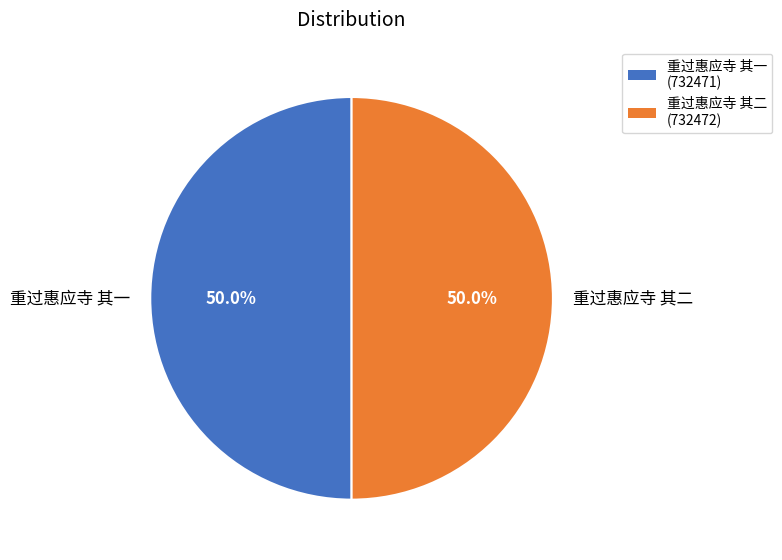

Approximately how many times larger is the value at 重过惠应寺 其二 compared to 重过惠应寺 其一?

1.0